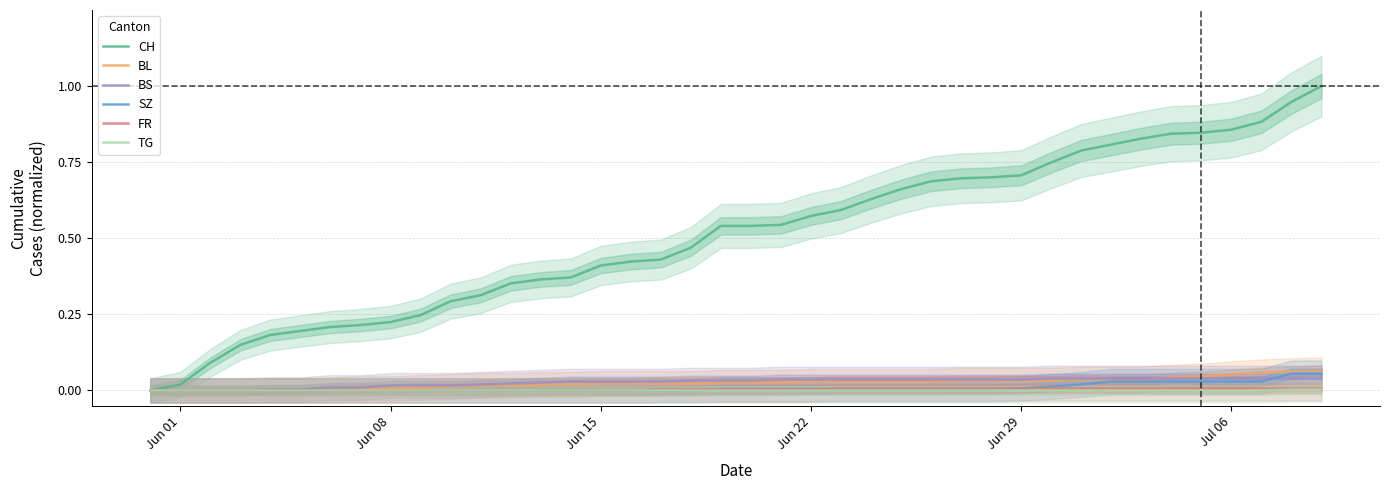

How many values in the TG series exceed 0?

2